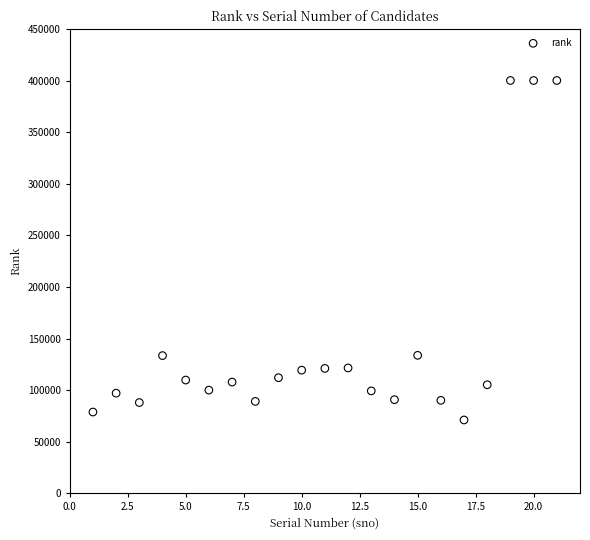

What is the range of Y values (max minus min)?

329153